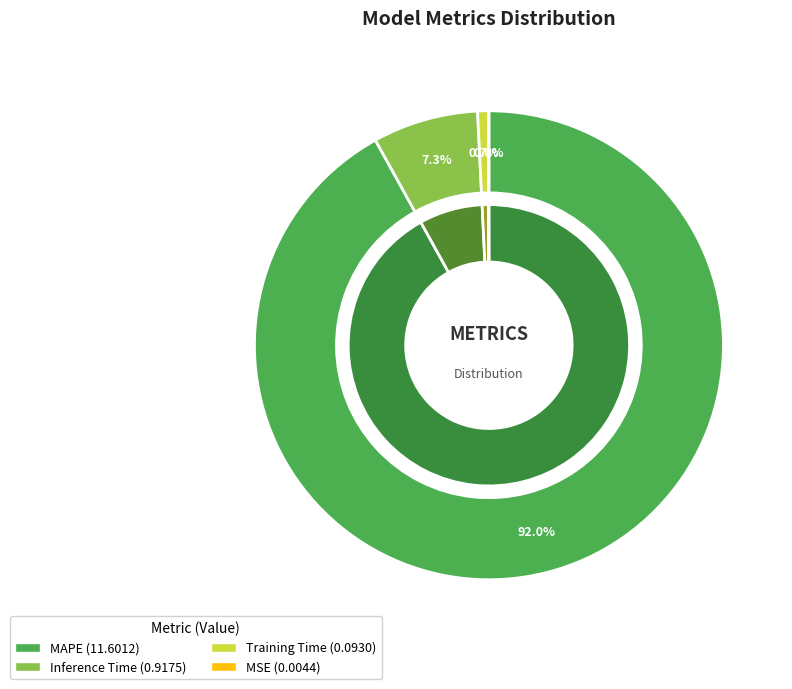

What is the largest slice in the pie chart?

MAPE